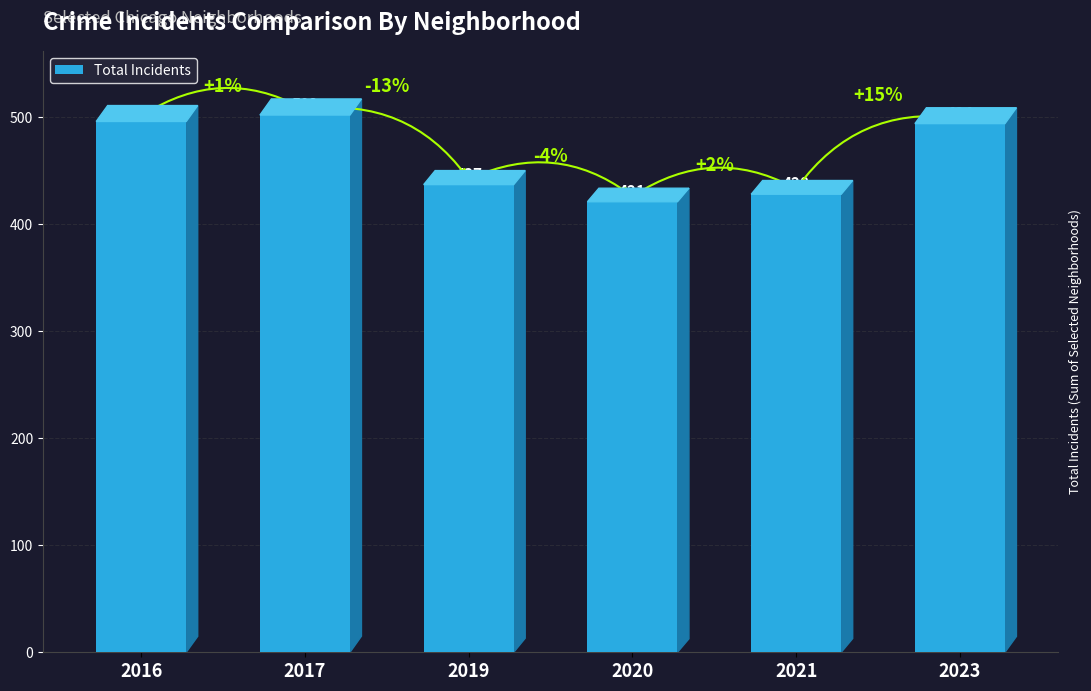

The chart shows a value of 203 at 2019. True or false?

False